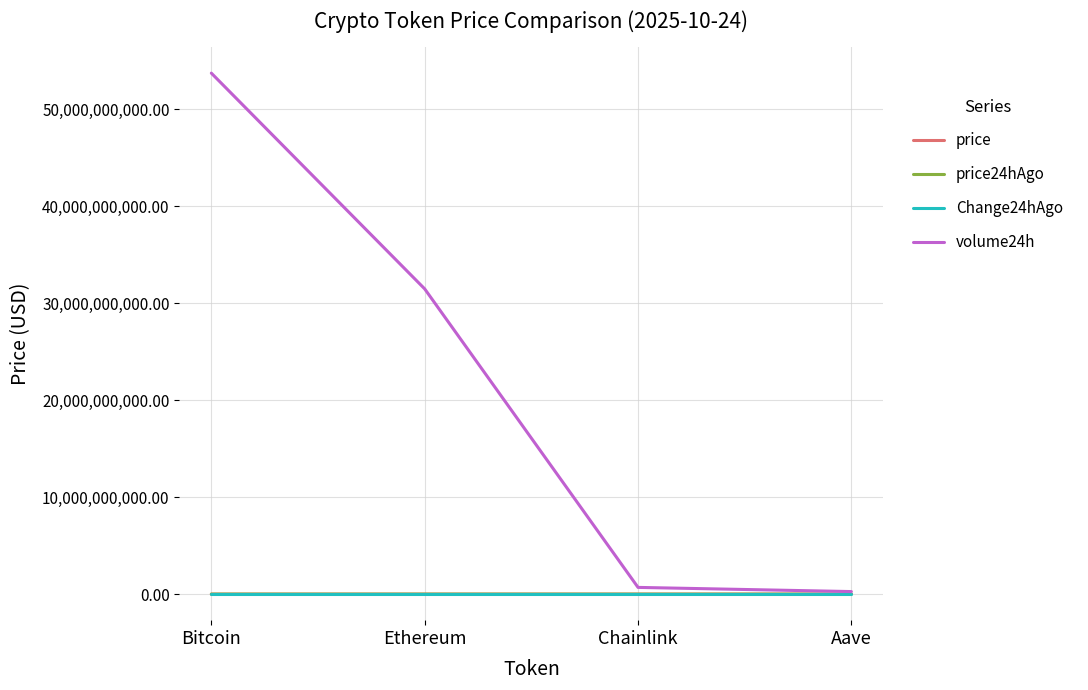

Does the chart have visible grid lines?

Yes